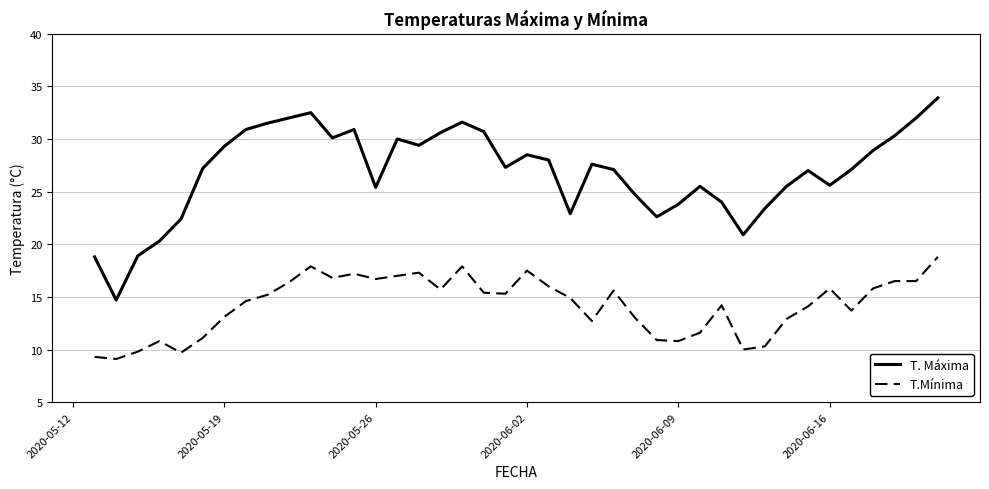

Which series has the largest total across all categories?

T. Máxima